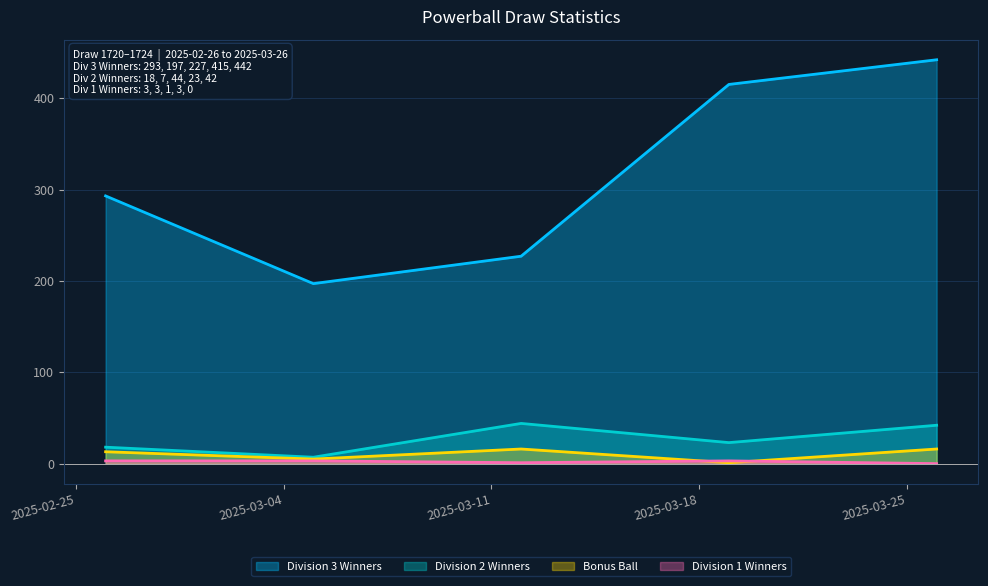

Reading left to right, what are all the values shown in this chart?

Division 1 Winners: 3	3	1	3	0
Division 2 Winners: 18	7	44	23	42
Division 3 Winners: 293	197	227	415	442
Bonus Ball: 13	5	16	1	16